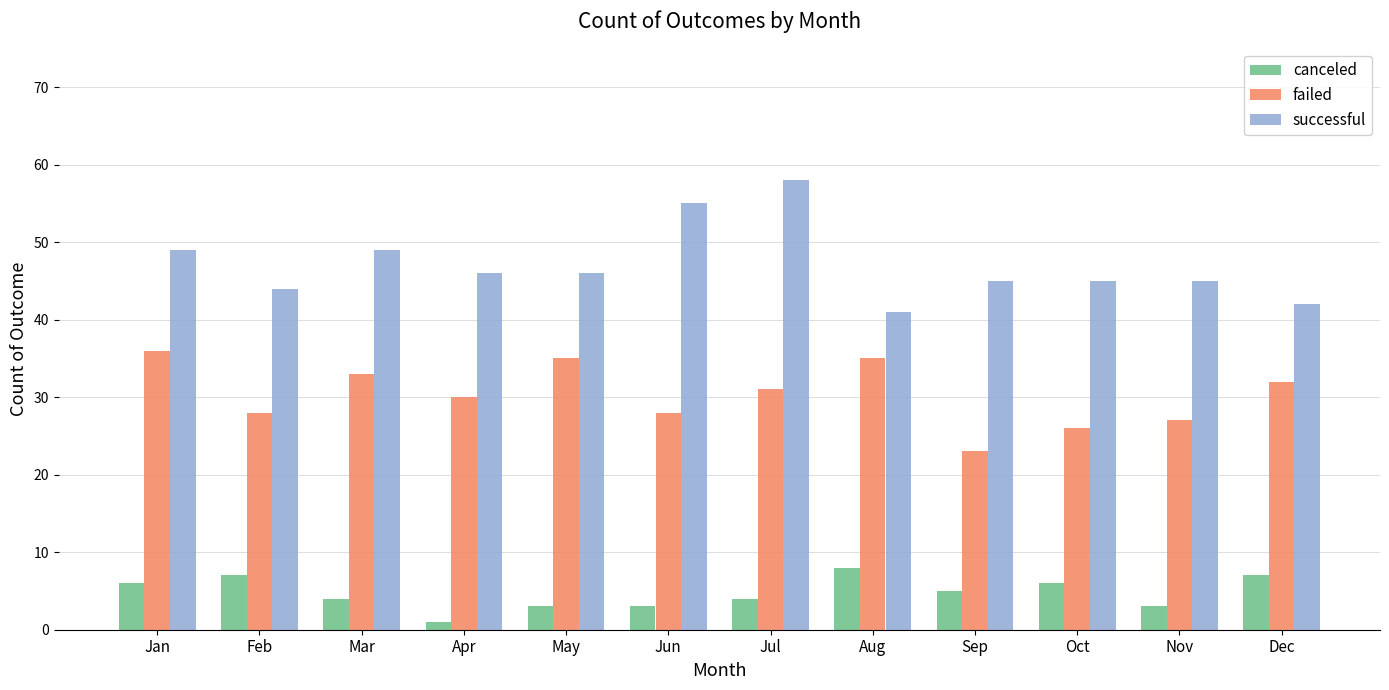

At which label does canceled reach its minimum?

Apr